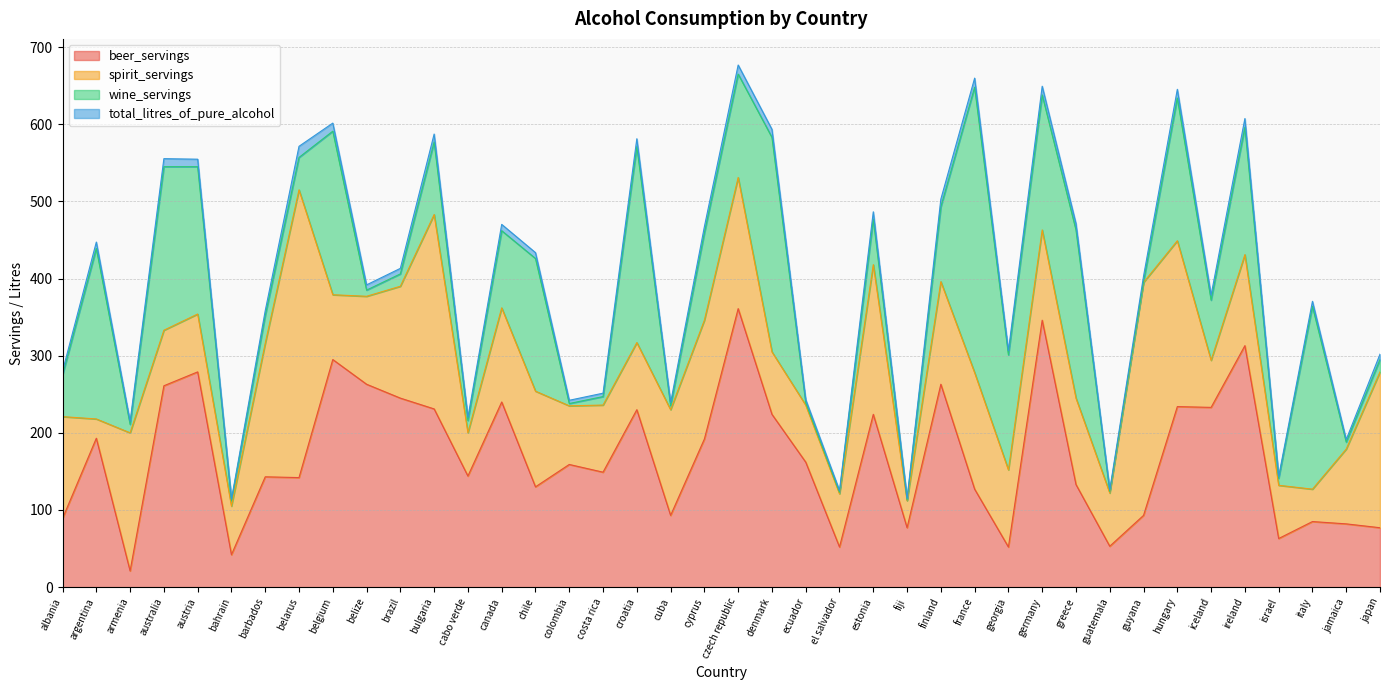

What is the highest value of the spirit_servings series?

373.0